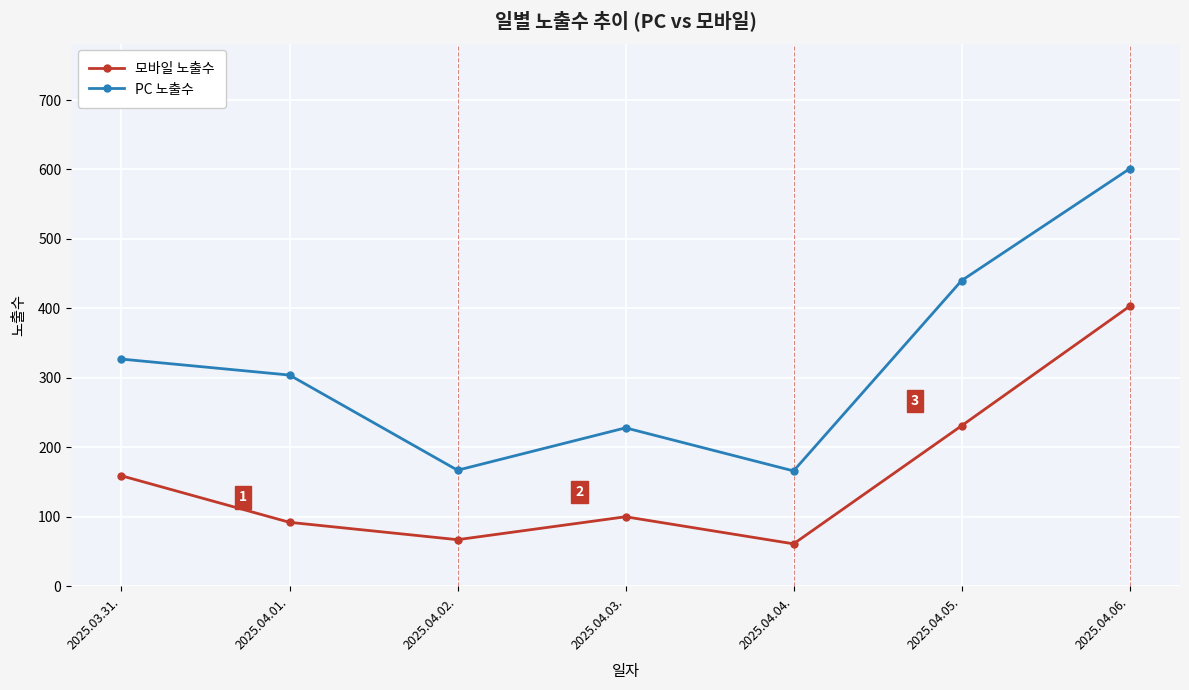

Between 2025.04.02. and 2025.04.06., which series saw the biggest shift?

PC 노출수